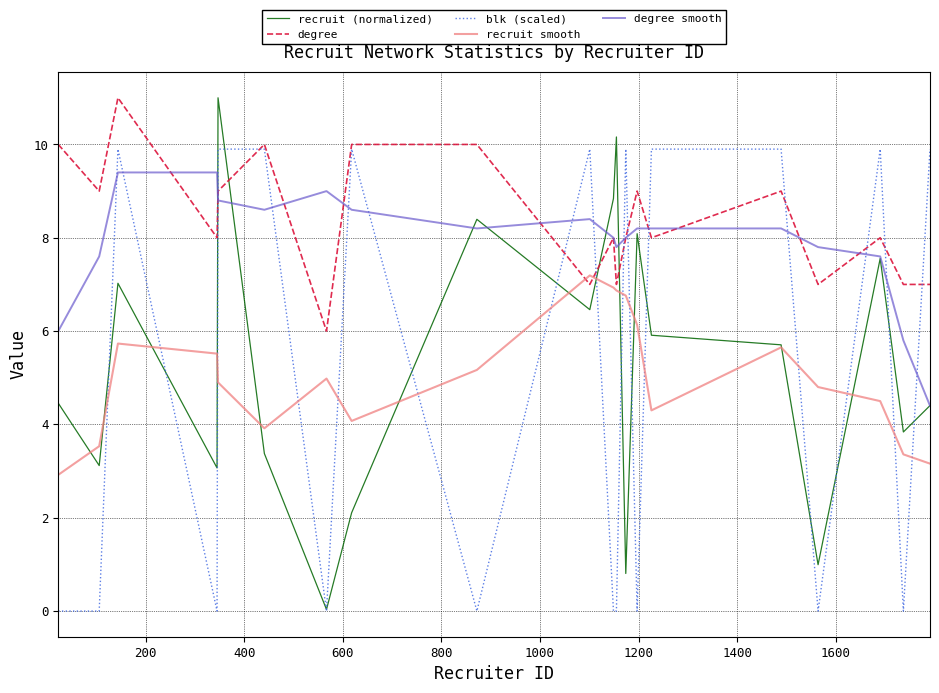

Which series has the largest range (max minus min)?

recruit (normalized)